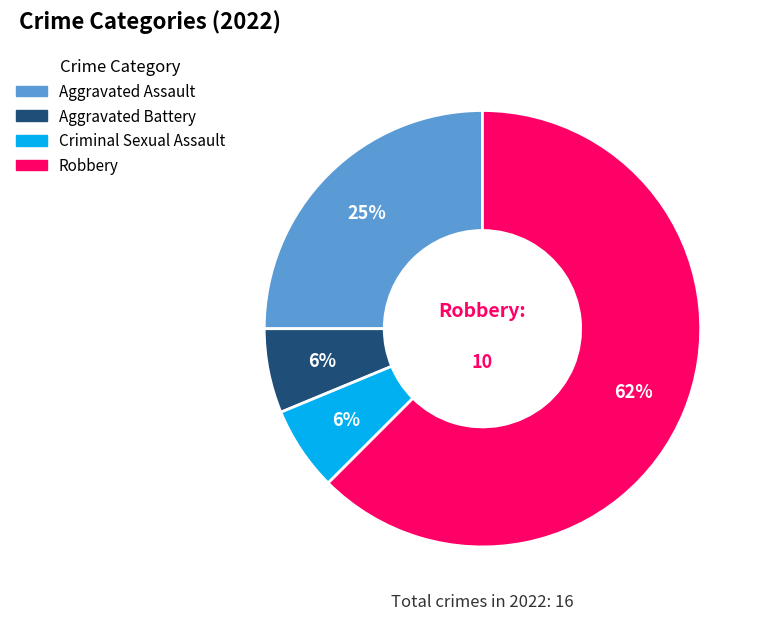

Combined, do Aggravated Assault and Aggravated Battery account for over 50%?

No